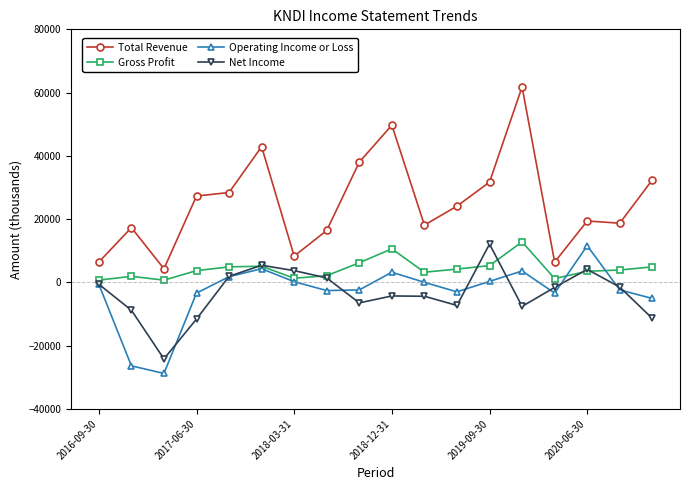

What is the difference between the maximum and second lowest values in the Operating Income or Loss series?

38000